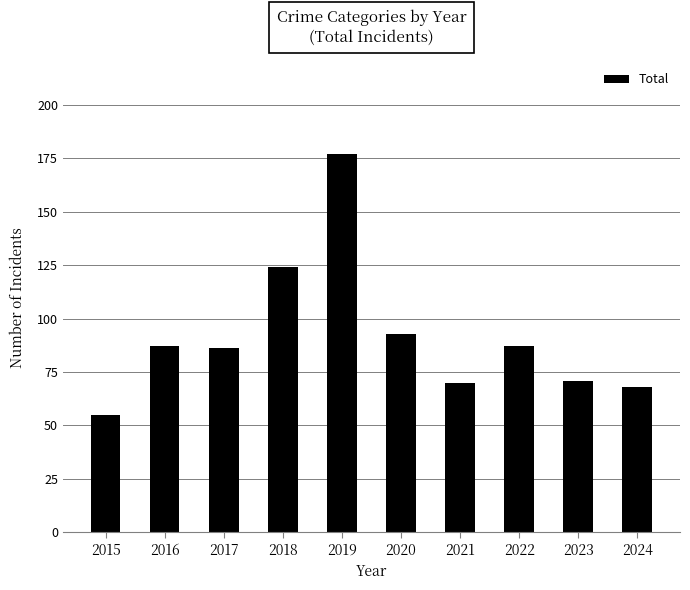

Reading left to right, what are all the values shown in this chart?

2015=55	2016=87	2017=86	2018=124	2019=177	2020=93	2021=70	2022=87	2023=71	2024=68